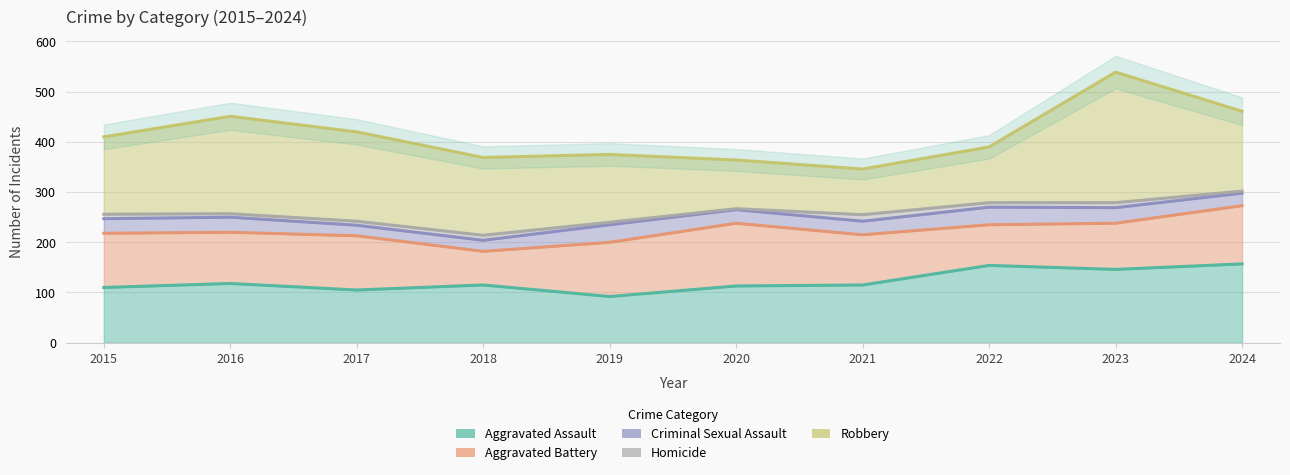

After their last crossing, which series has the higher values: Aggravated Assault or Robbery?

Robbery